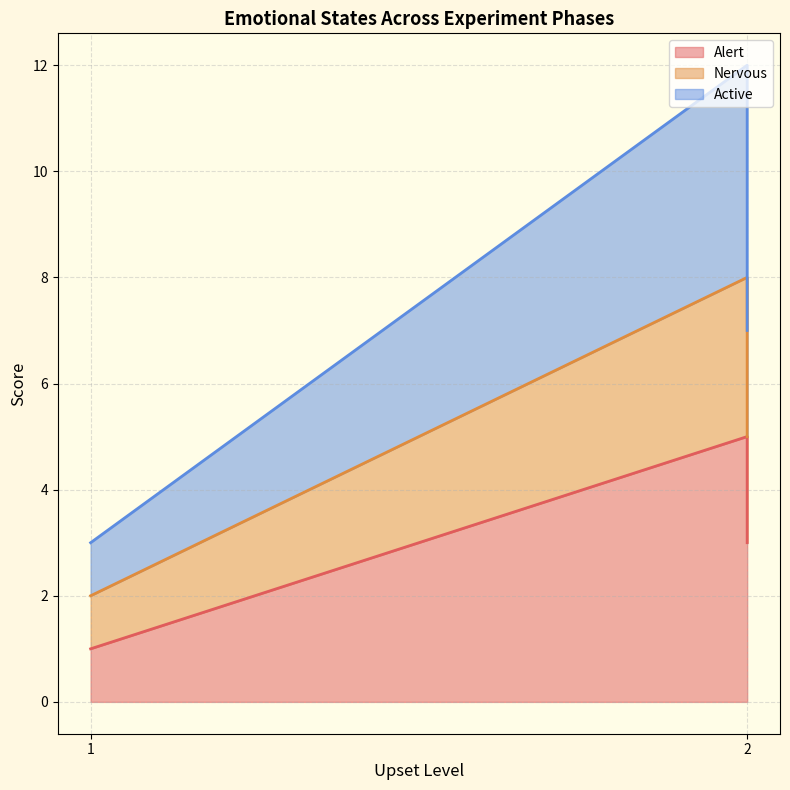

Rank the series by their maximum value, from highest to lowest.

Active, Nervous, Alert